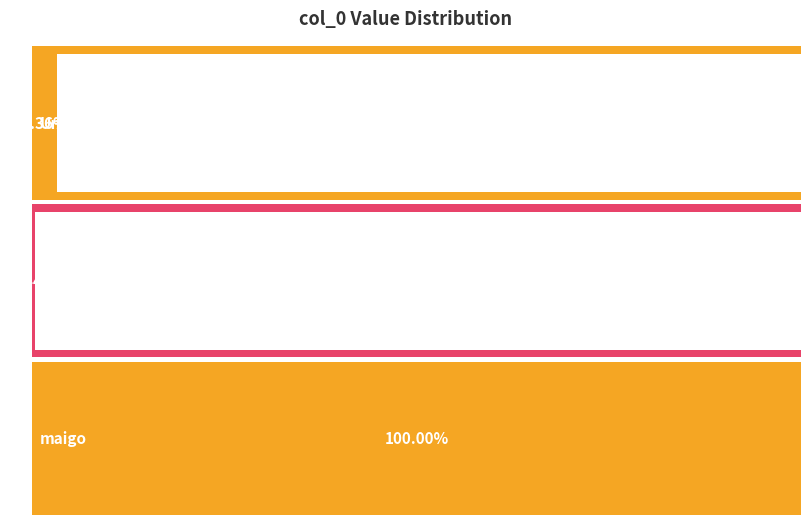

Rank the categories by value from lowest to highest.

tess-lo, UntW, maigo